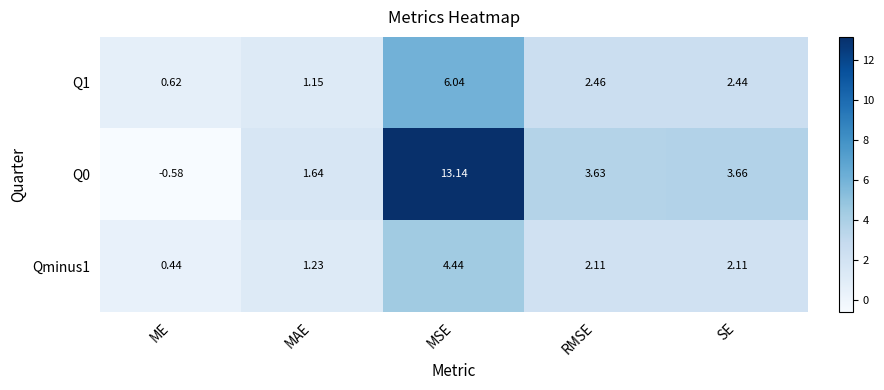

Where is Q0 nearest to the value 6?

SE